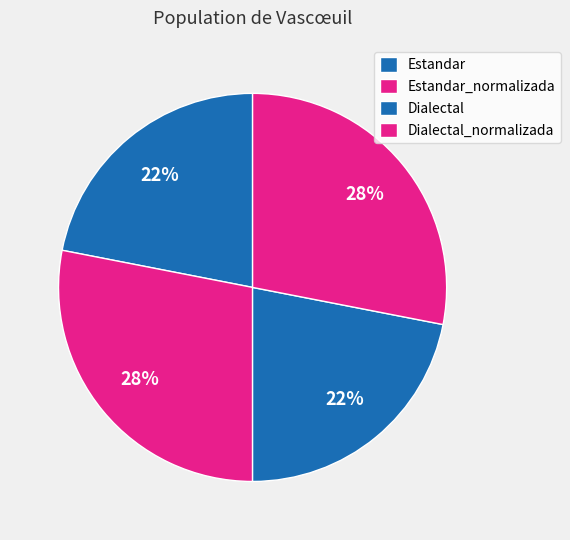

How many segments does this pie chart have?

4